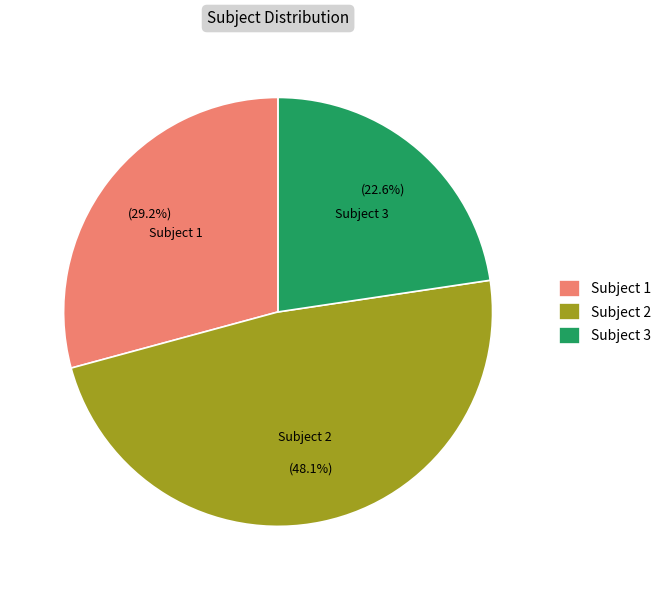

Is the sum of Subject 2 and Subject 1 greater than half?

Yes